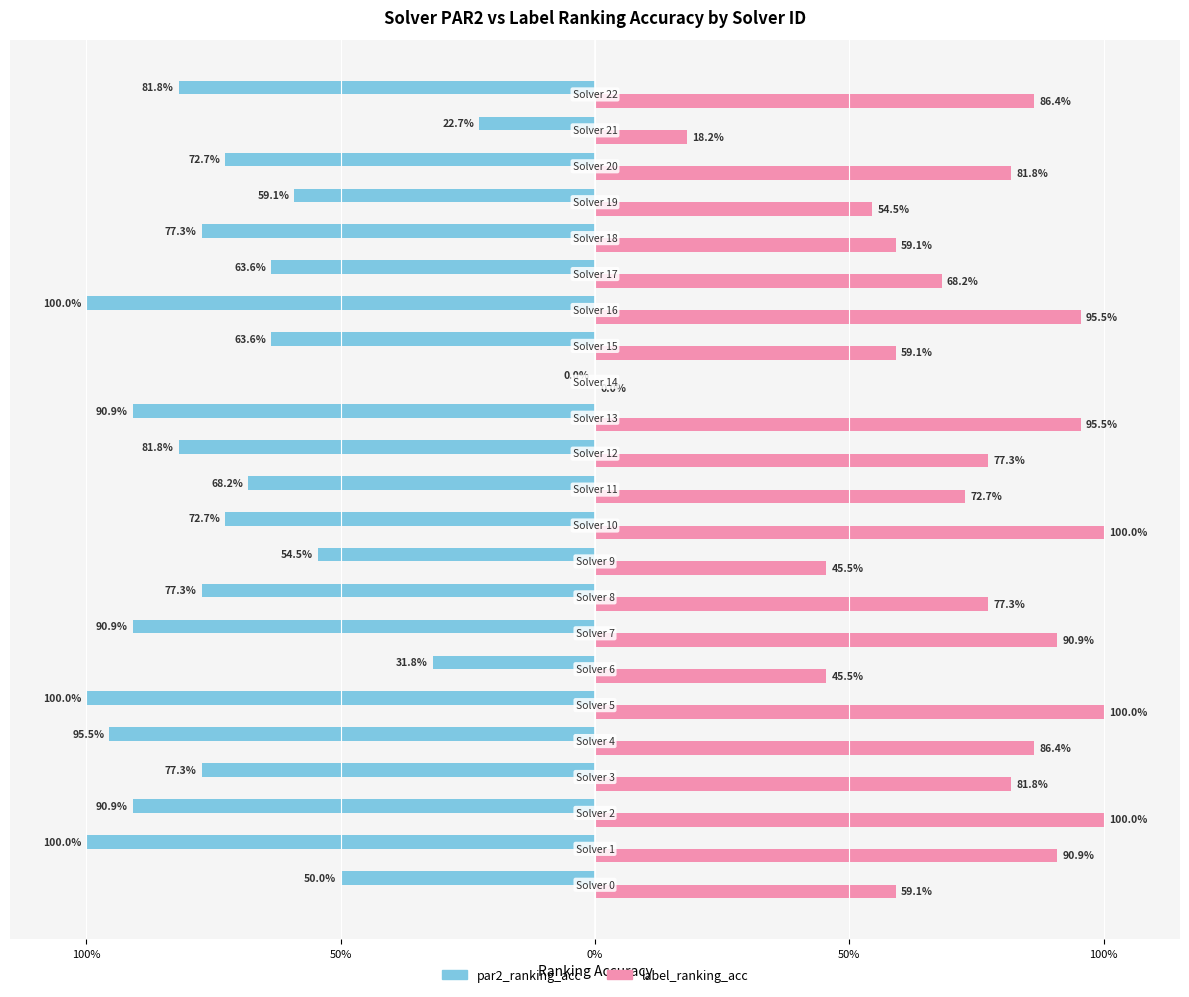

Count the par2_ranking_acc values in the range 0 to 1.

1